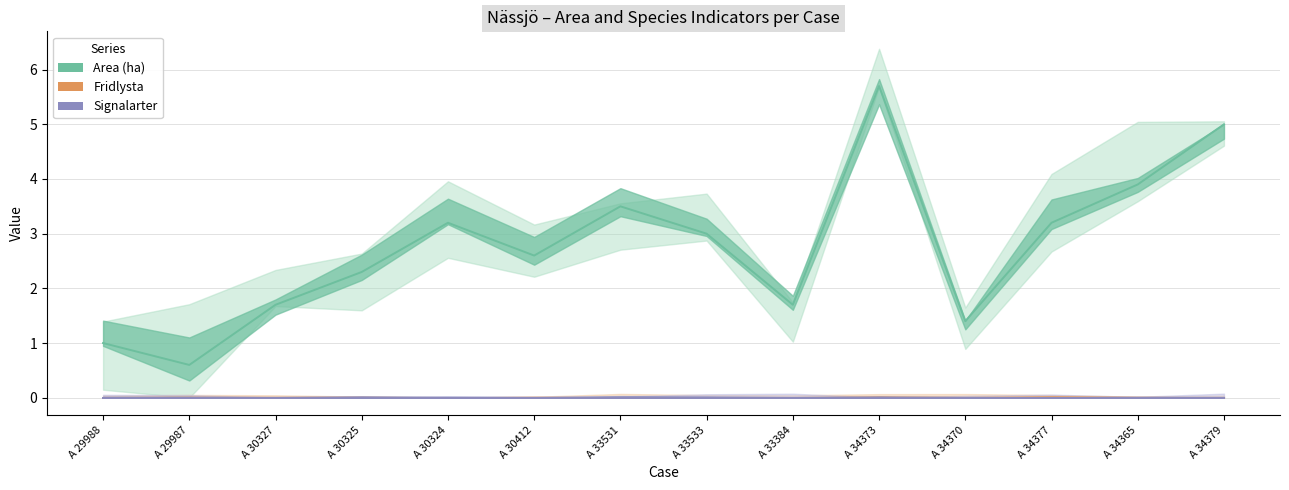

Which series has the largest total across all categories?

Area (ha)